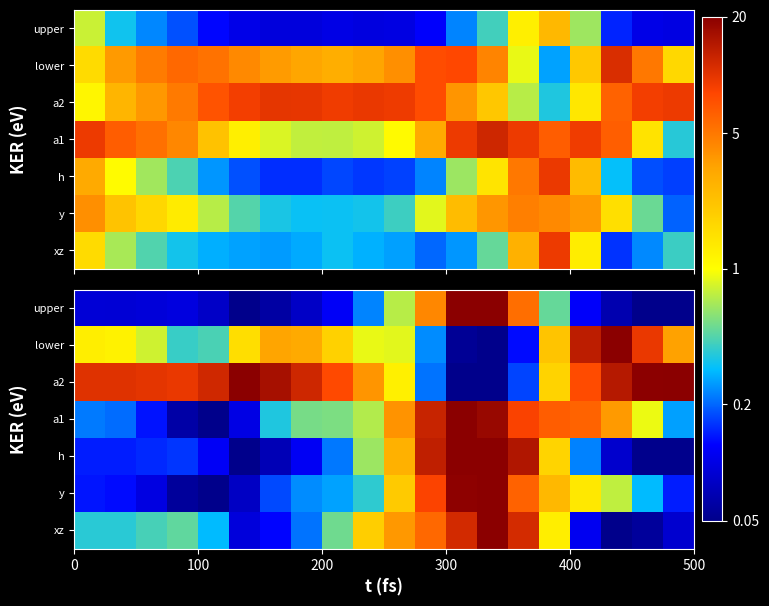

What is the difference between the maximum and second lowest values in the h series?

19.9